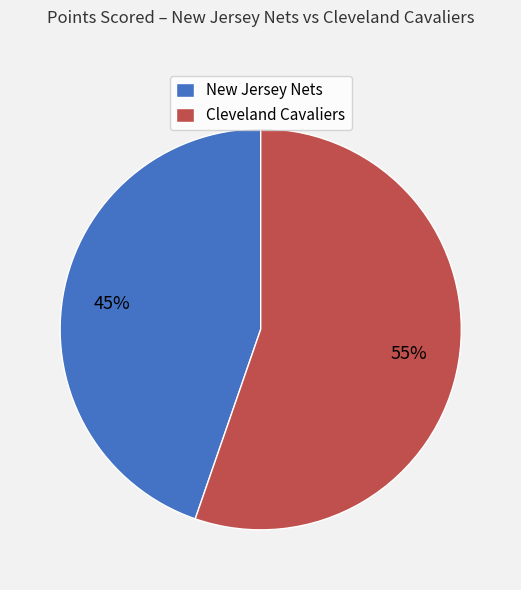

Is it true that New Jersey Nets is 31% of the pie?

False